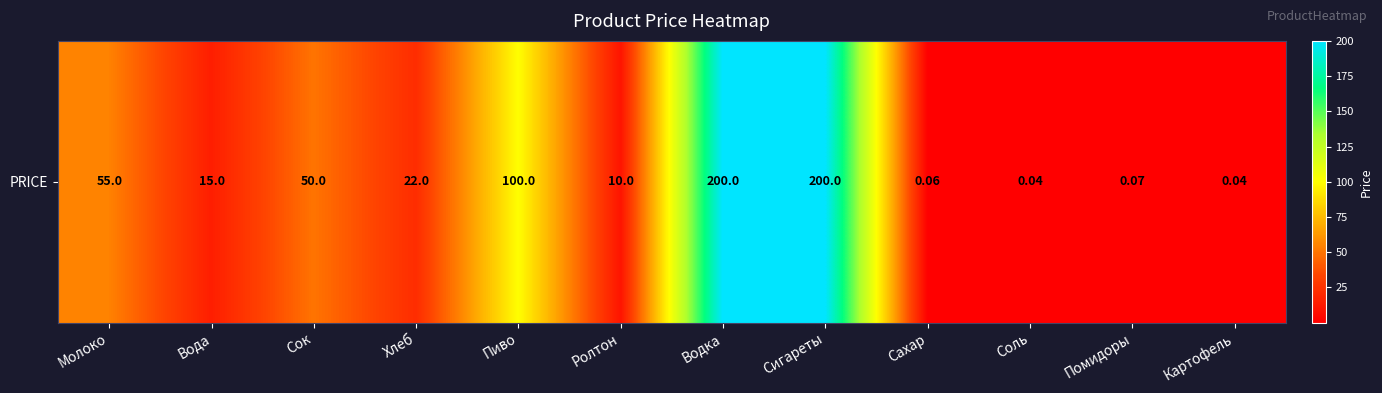

What is the difference between the maximum and minimum values?

200.0